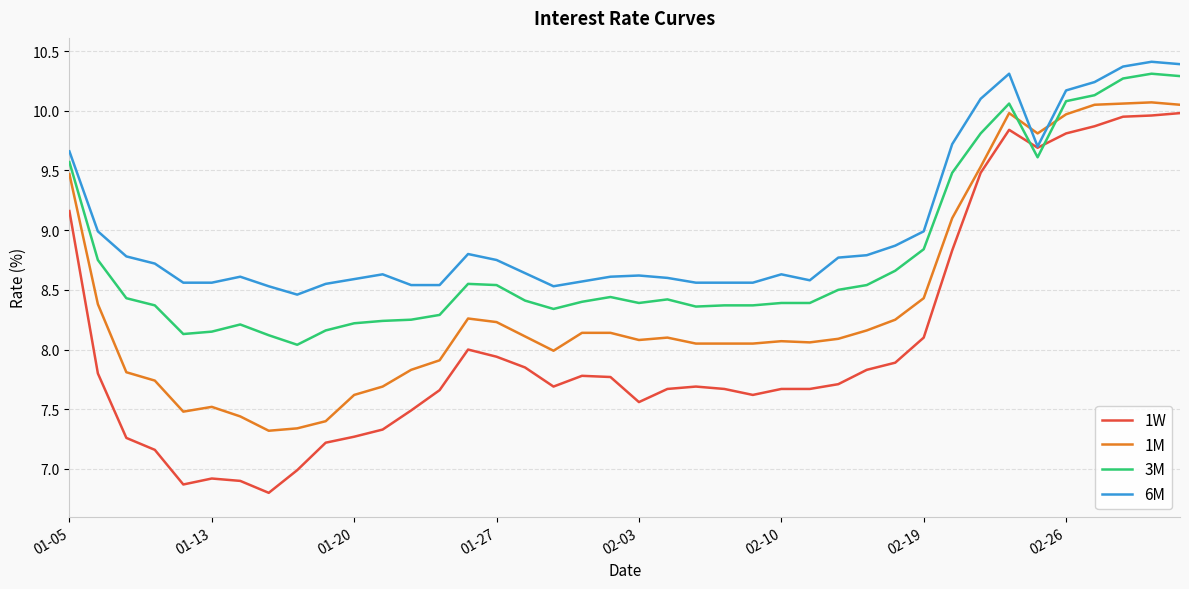

What is the greatest value displayed?

10.4